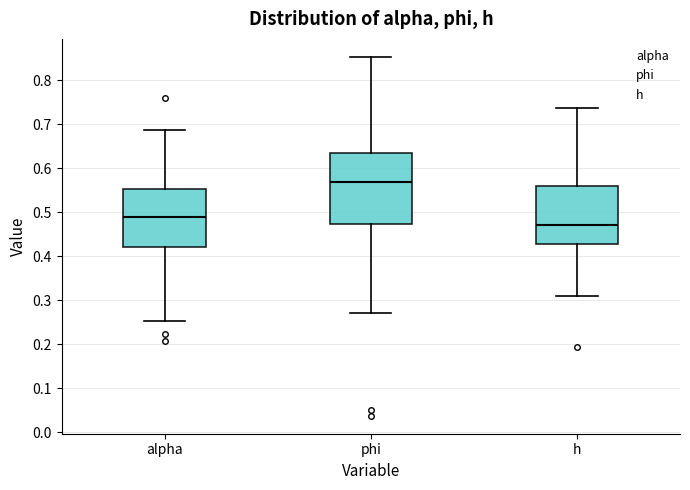

Reading left to right, read every box against the y-axis: the position of its median line, the range the box covers, and the ends of its whiskers. The values are not printed on the chart, so give them approximately, as read against the axis.

alpha: median 0.49, box 0.42 to 0.55, whiskers 0.25 to 0.69
phi: median 0.57, box 0.47 to 0.63, whiskers 0.27 to 0.85
h: median 0.47, box 0.43 to 0.56, whiskers 0.31 to 0.74